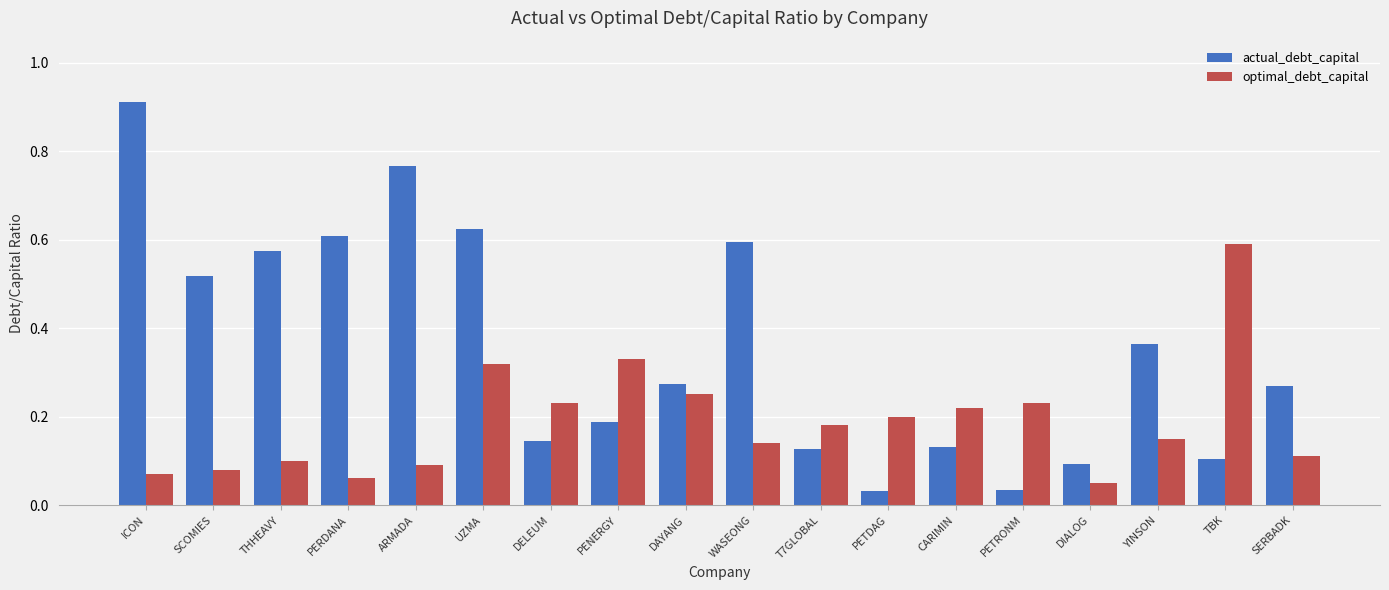

At how many categories does at least one series exceed 0?

18